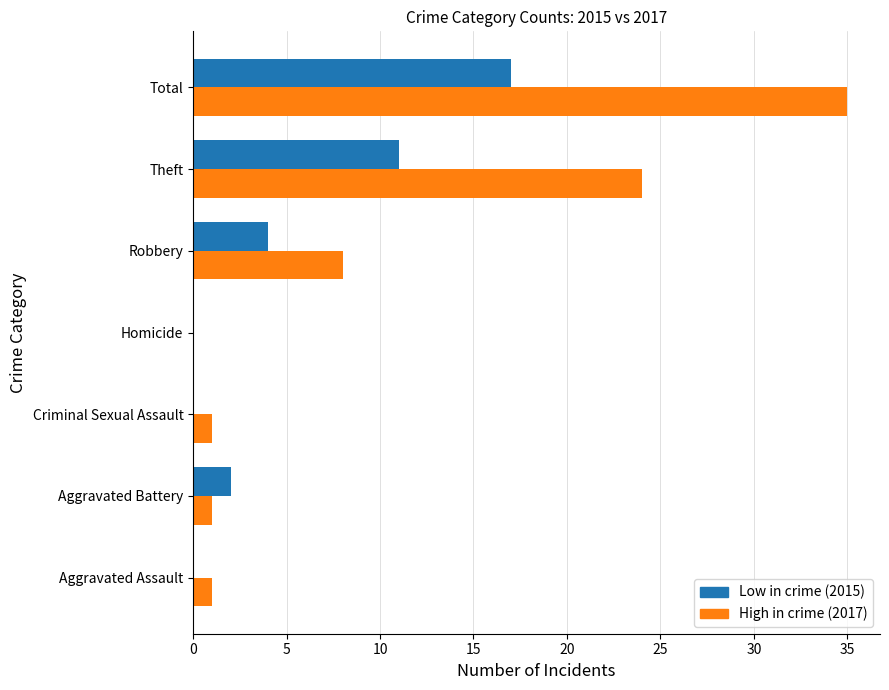

Which series changed the most between Criminal Sexual Assault and Total?

High in crime (2017)